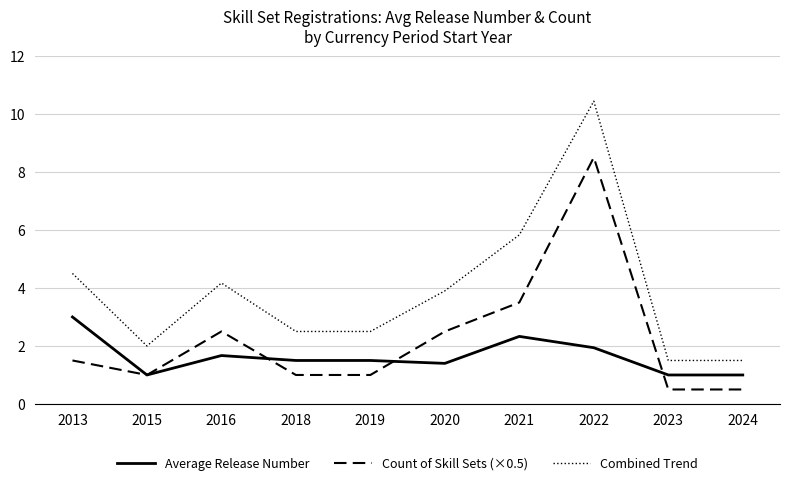

Which series has the largest range (max minus min)?

Combined Trend